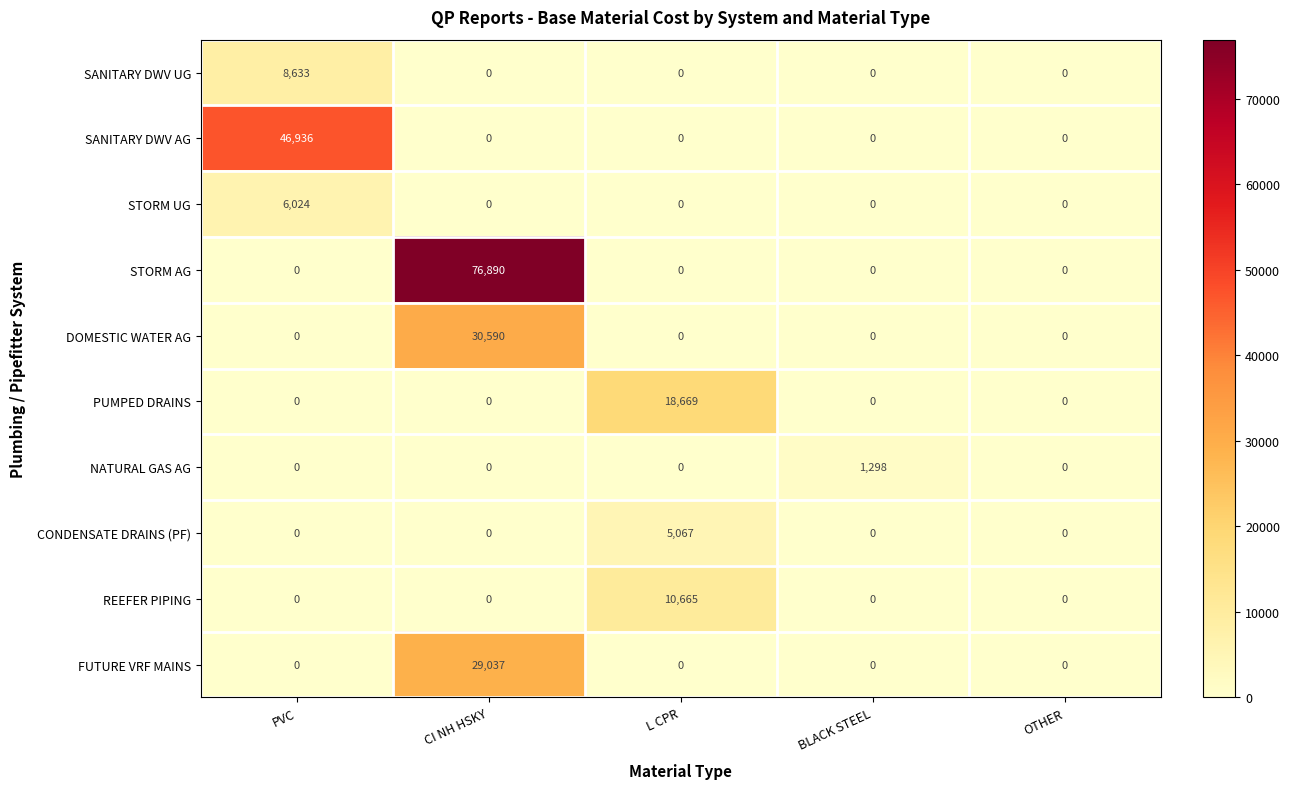

Which series changed the most between CI NH HSKY and L CPR?

STORM AG